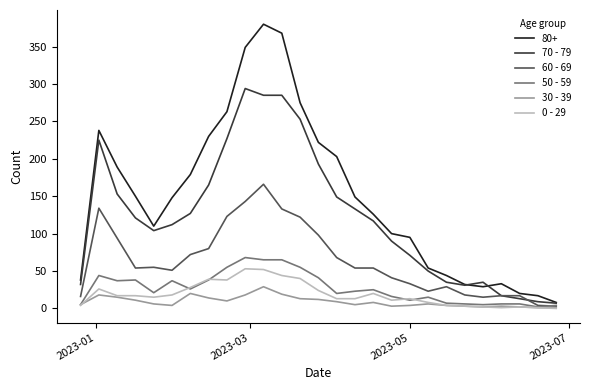

What is the greatest value displayed?

380